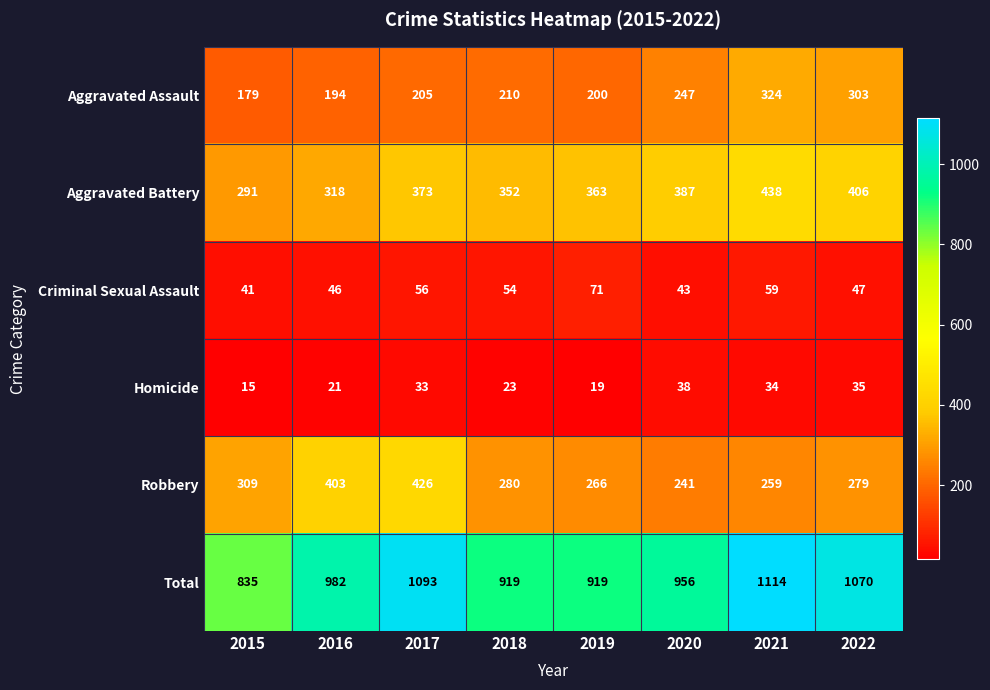

What is the total value across all series at 2021?

2228